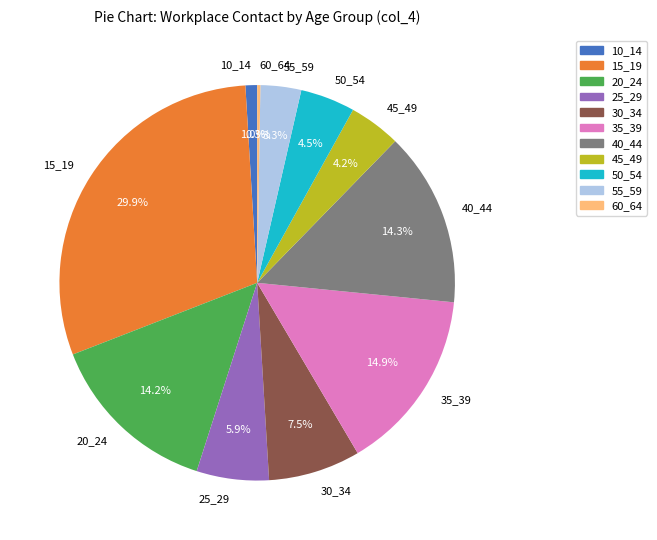

Is 55_59 the majority of the pie?

No